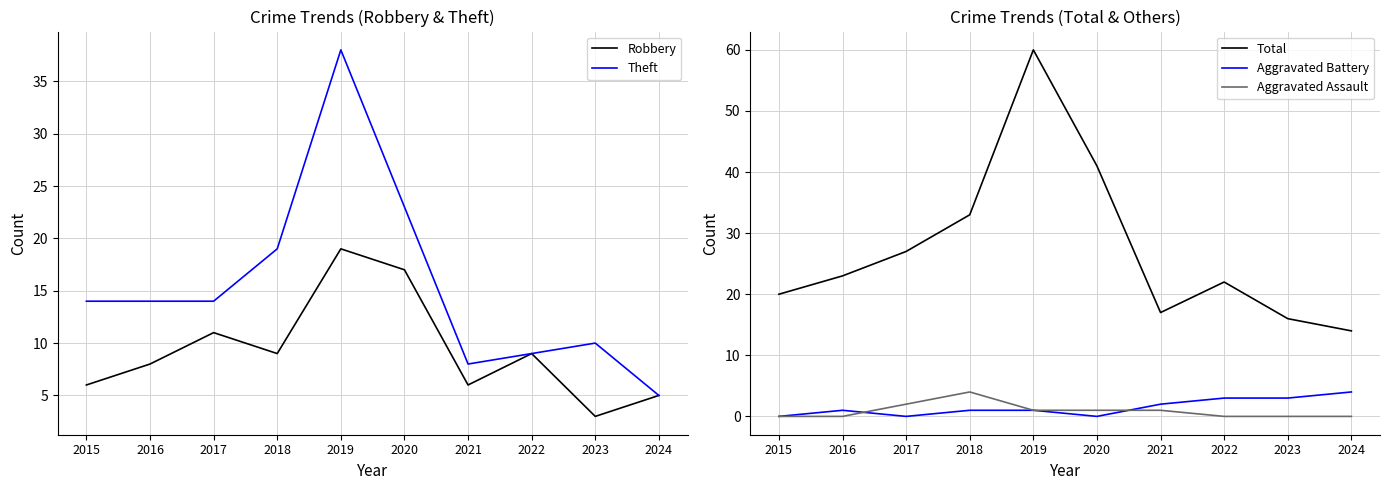

True or false: Aggravated Assault has more than 0 points higher than both neighbors.

True